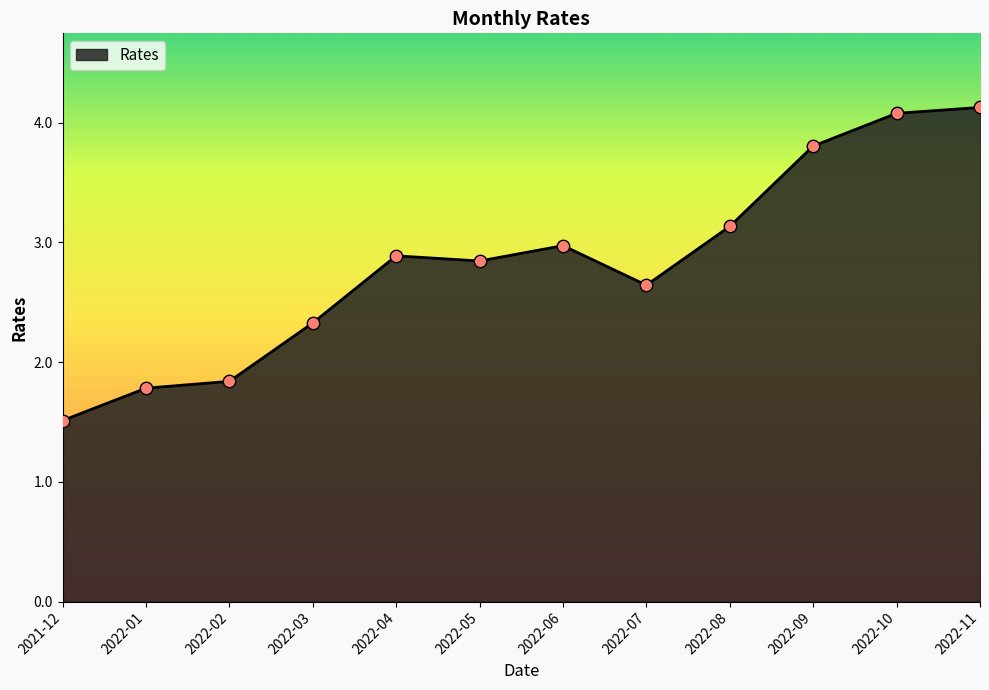

Approximately how many times larger is the value at 2022-06 compared to 2022-03?

1.3